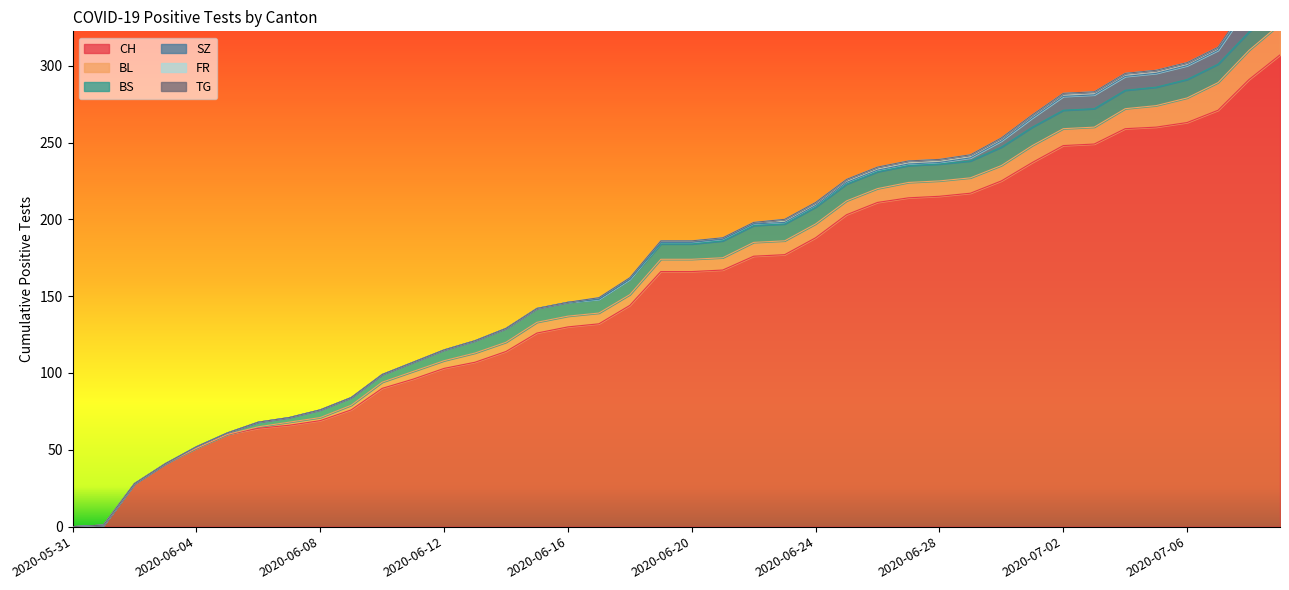

True or false: BS and SZ intersect in this chart.

True